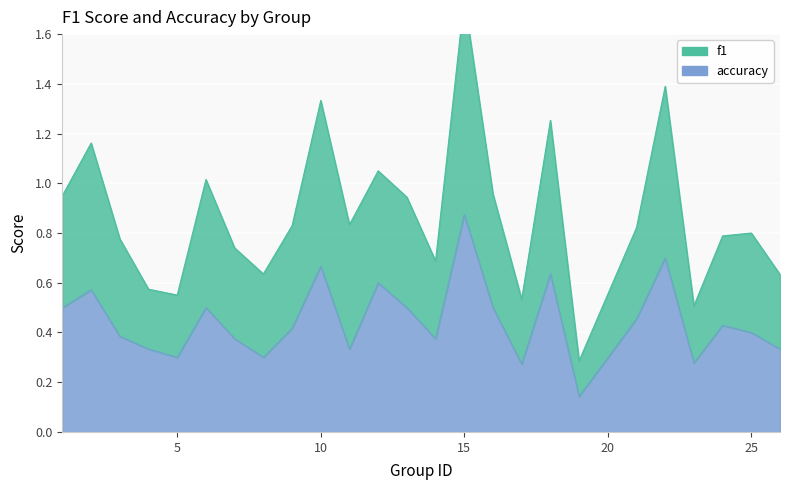

Between 12 and 26, which series saw the biggest shift?

f1